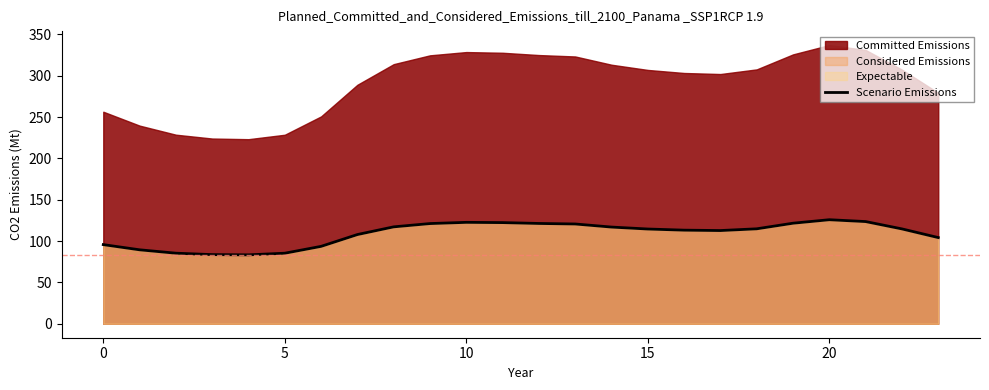

True or false: the data has more than 2 interior local peaks.

False